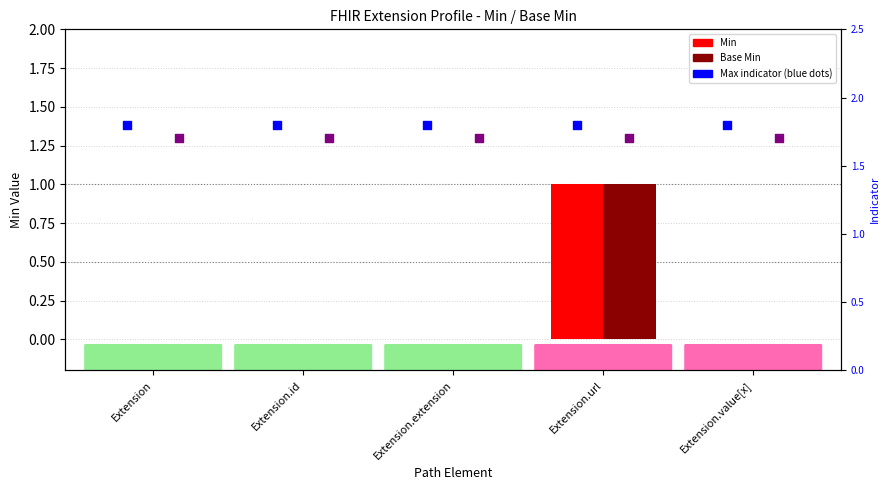

Which series contains the highest Y value?

Max indicator